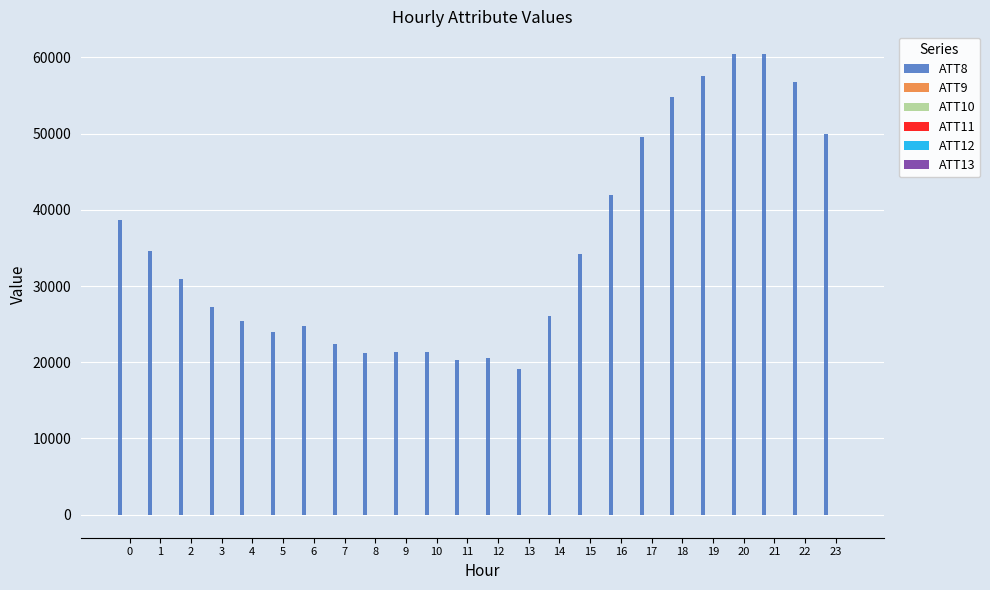

How many distinct data groups are displayed?

6